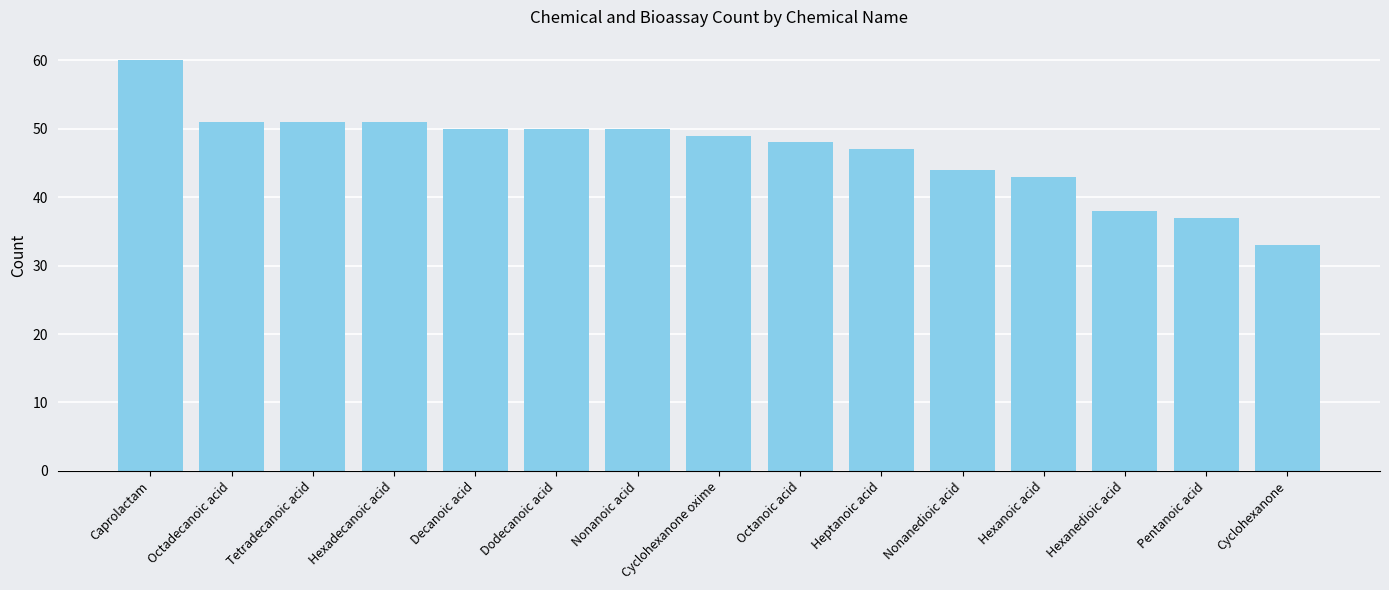

The chart shows a value of 37 at Pentanoic acid. True or false?

True